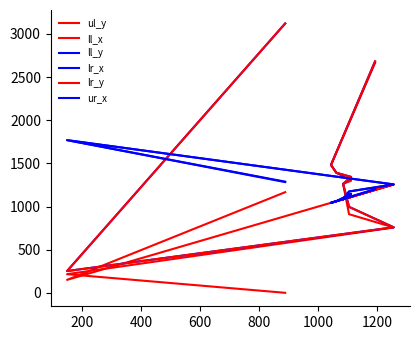

What is the sum of all lr_y values?

13286